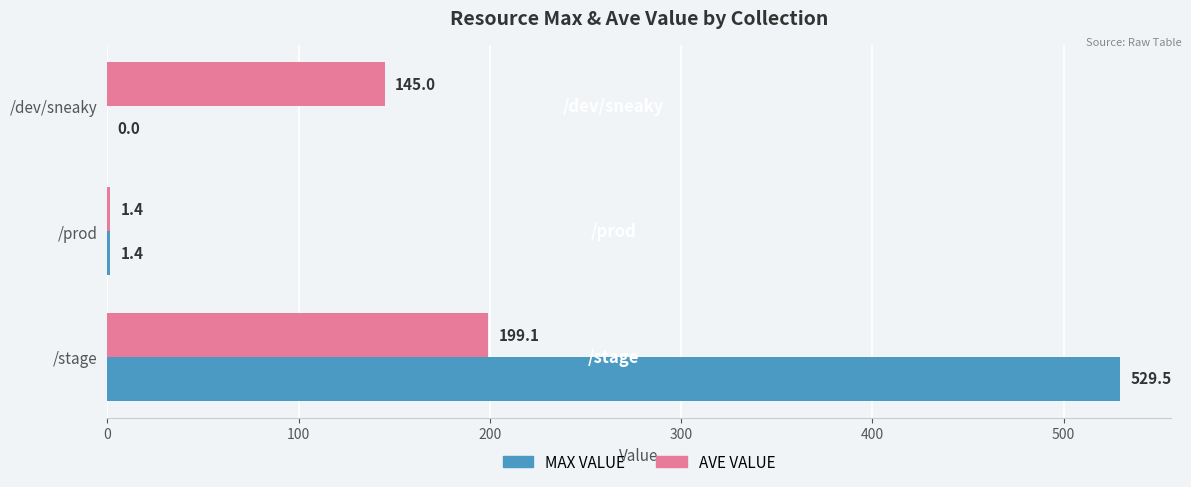

True or false: MAX VALUE has a value of 1.4 at /prod.

True